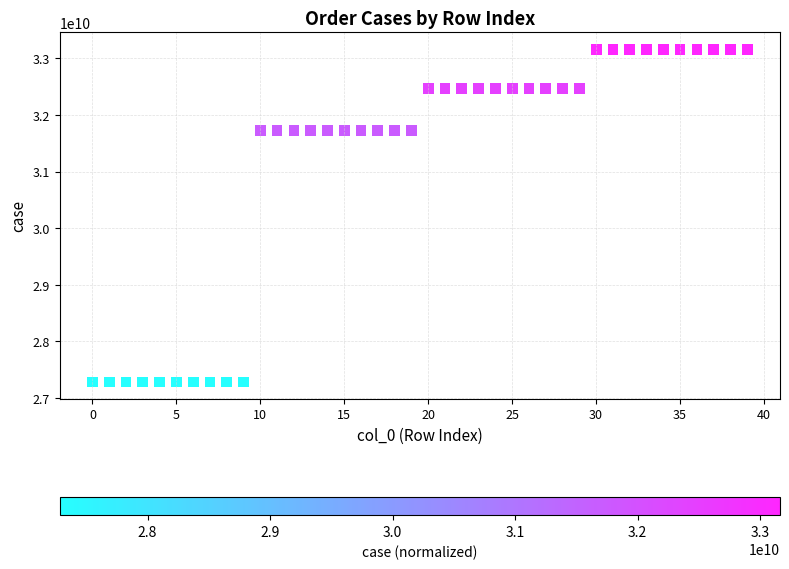

What is the range of Y values (max minus min)?

5880070041